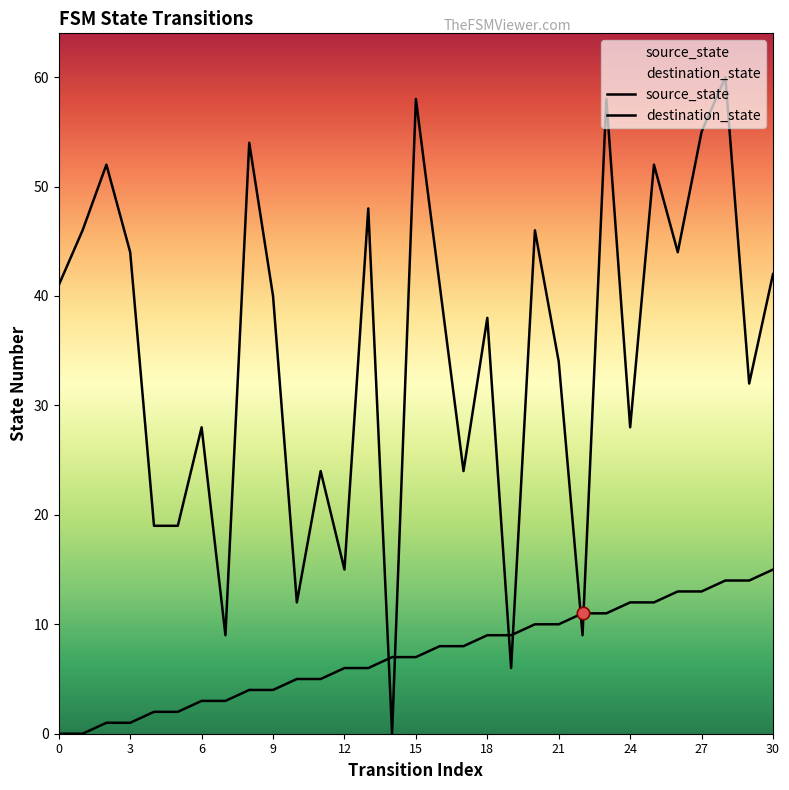

Which series has the largest Y range (max minus min)?

destination_state